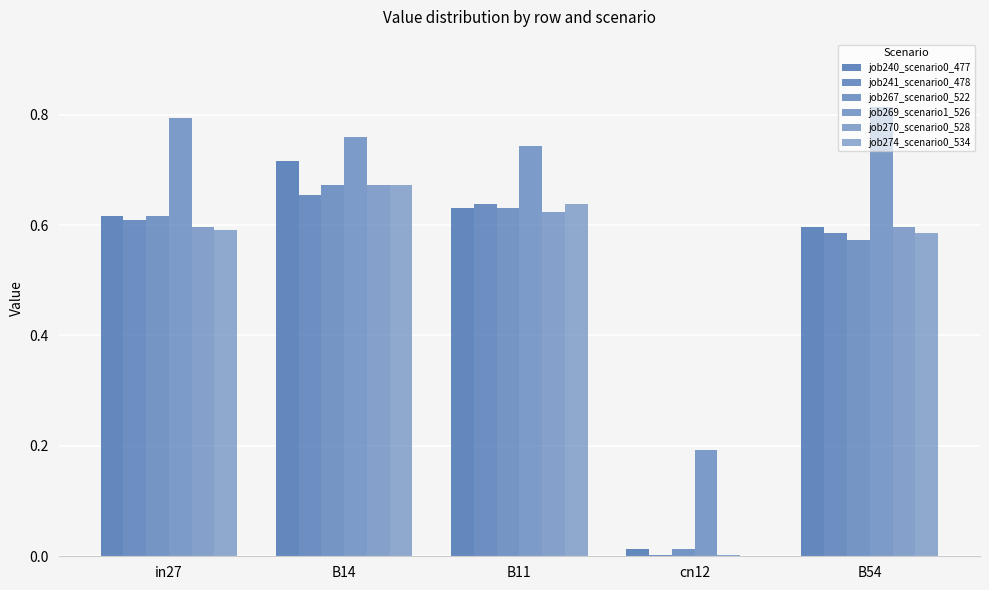

Which series changed the most between in27 and B11?

job269_scenario1_526